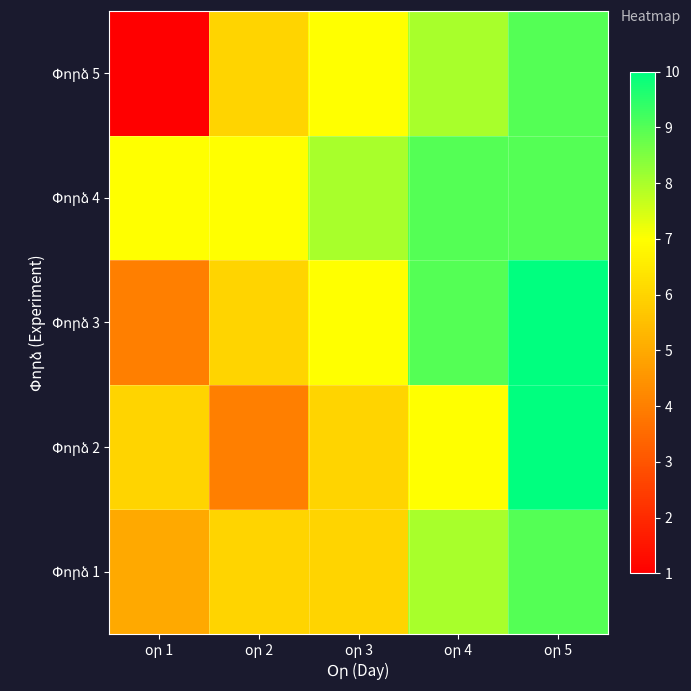

The Փորձ 5 series shows 8 at օր 2. True or false?

False